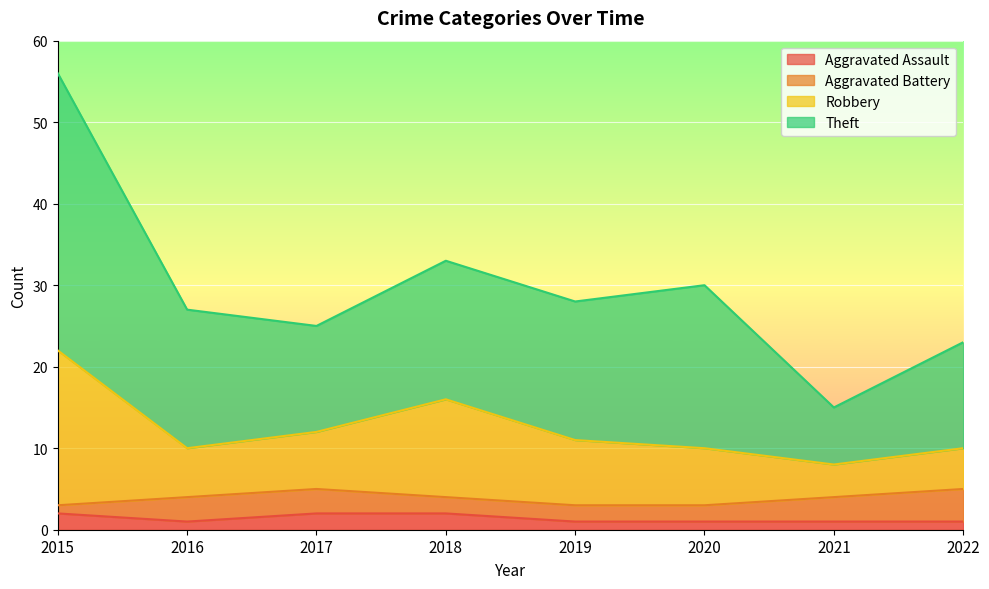

At which category is the sum across all series the highest?

2015